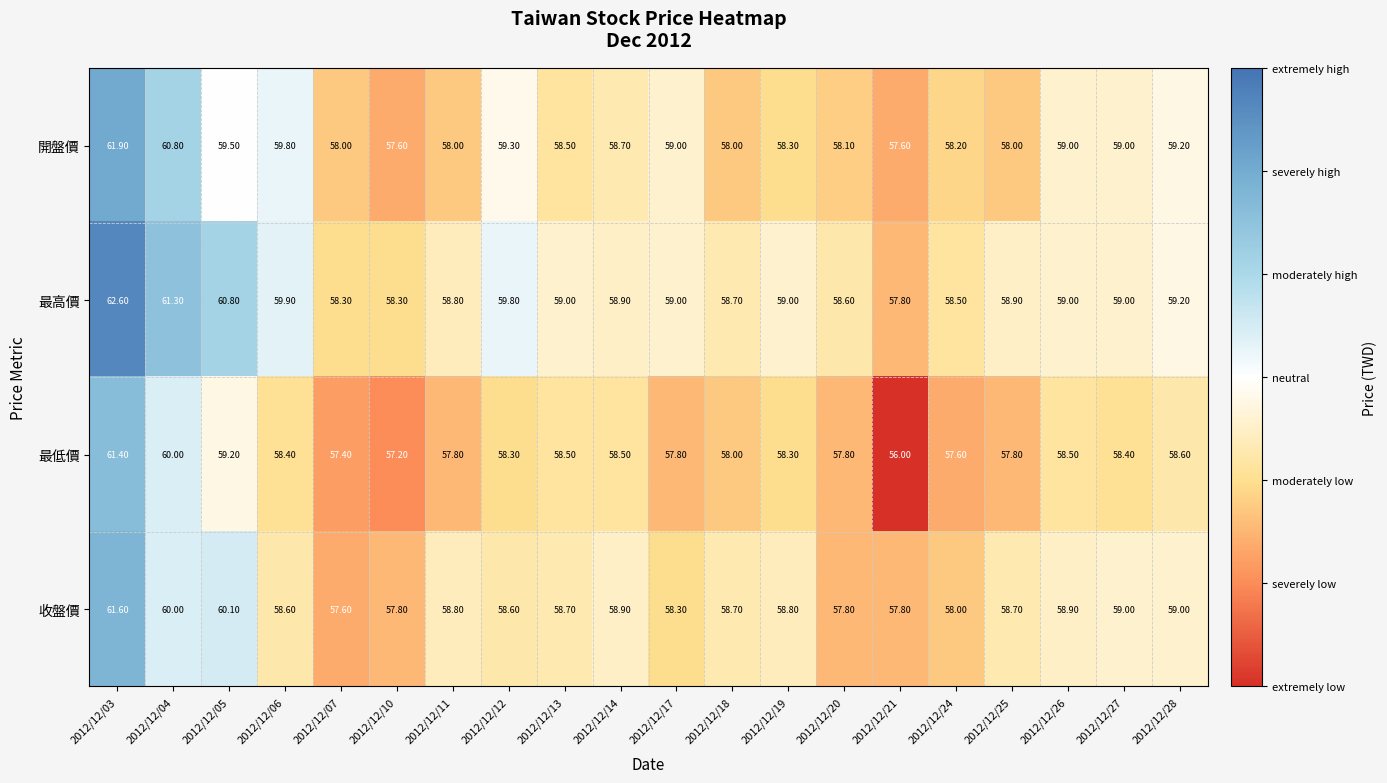

At how many categories does at least one series exceed 56?

20